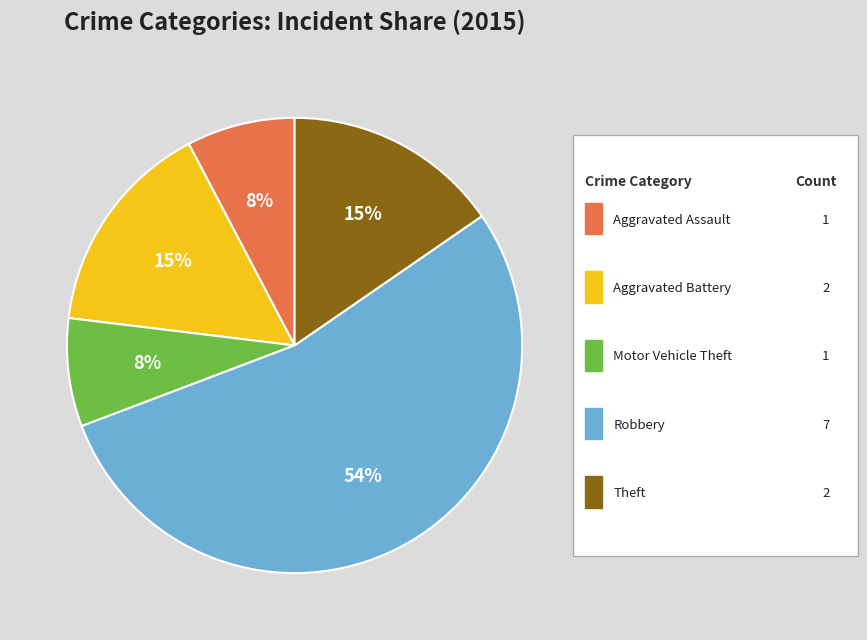

To the nearest percent, what is the average slice percentage?

20%